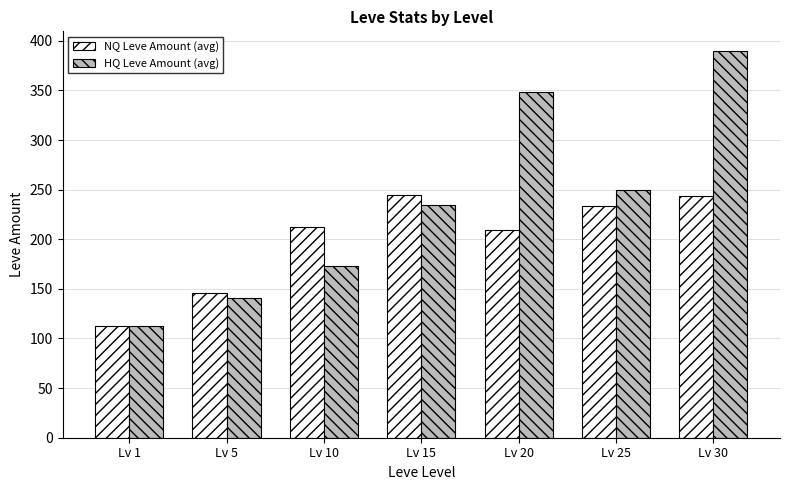

What is the average value of the HQ Leve Amount (avg) series?

235.7